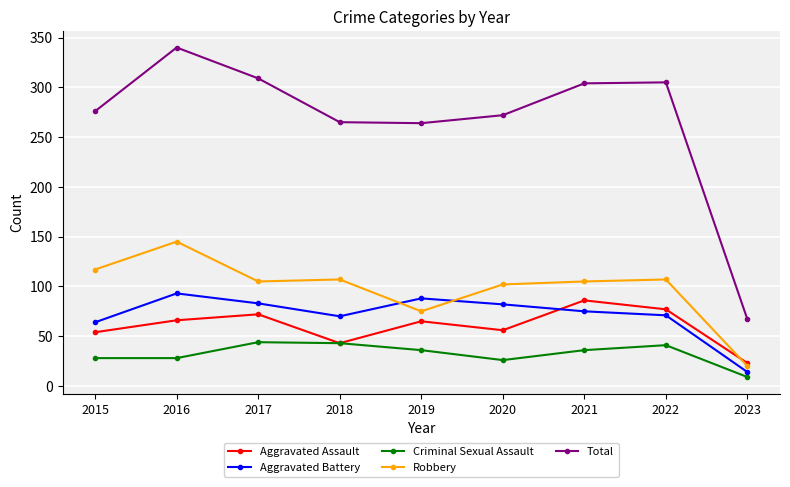

True or false: Robbery and Total cross at least once.

False